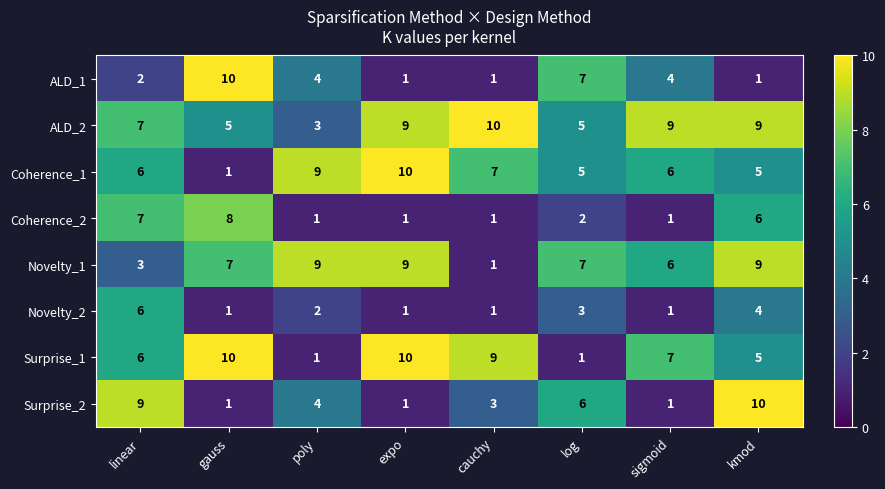

How many data points in Novelty_1 are less than 7?

3